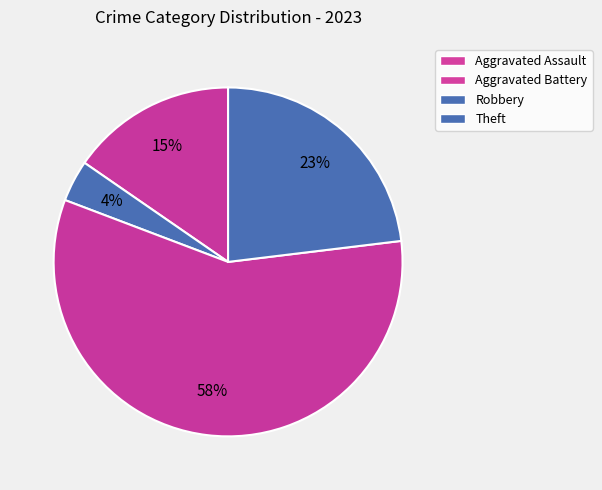

How many slices are in this pie chart?

4